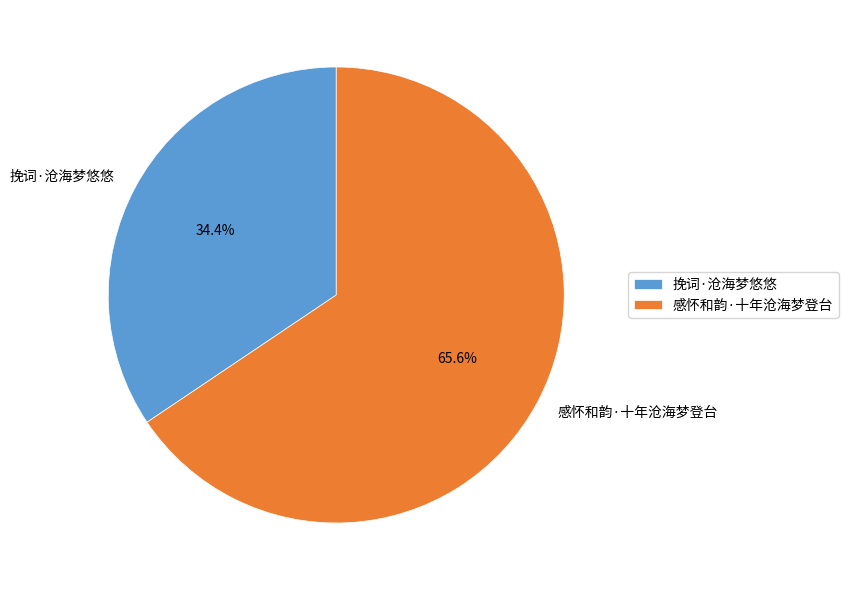

To the nearest percent, what percentage of the pie is 感怀和韵·十年沧海梦登台?

66%